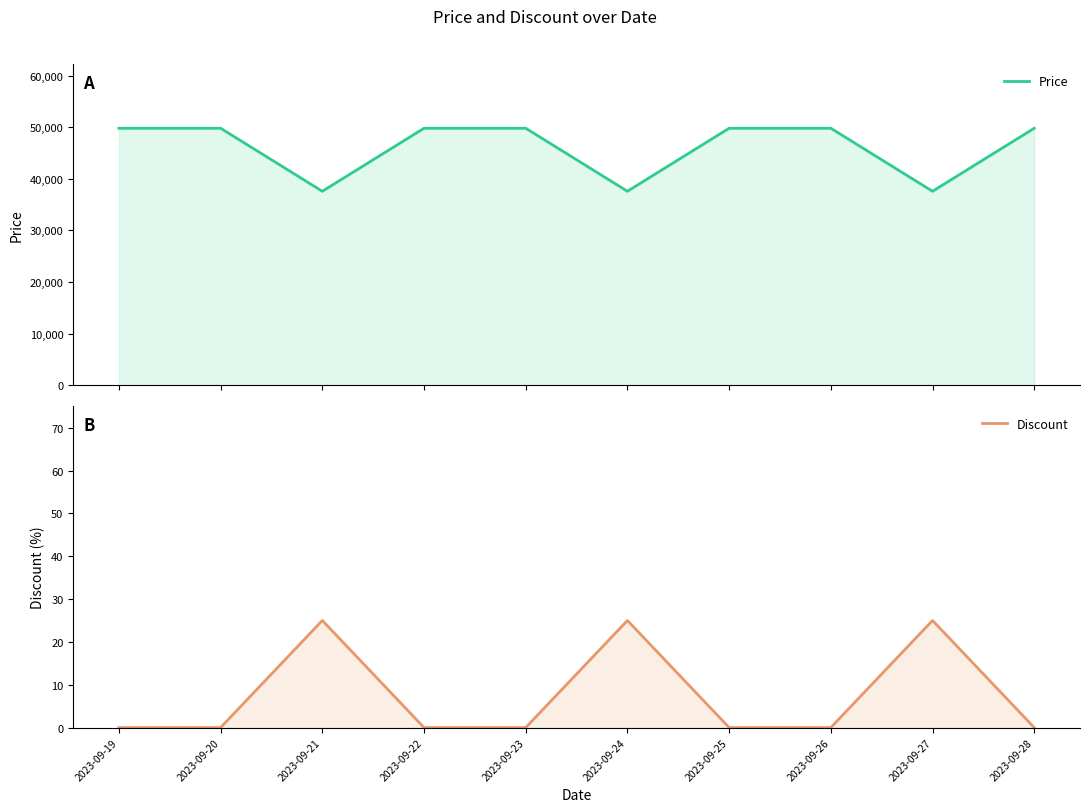

How many series are shown in this chart?

2